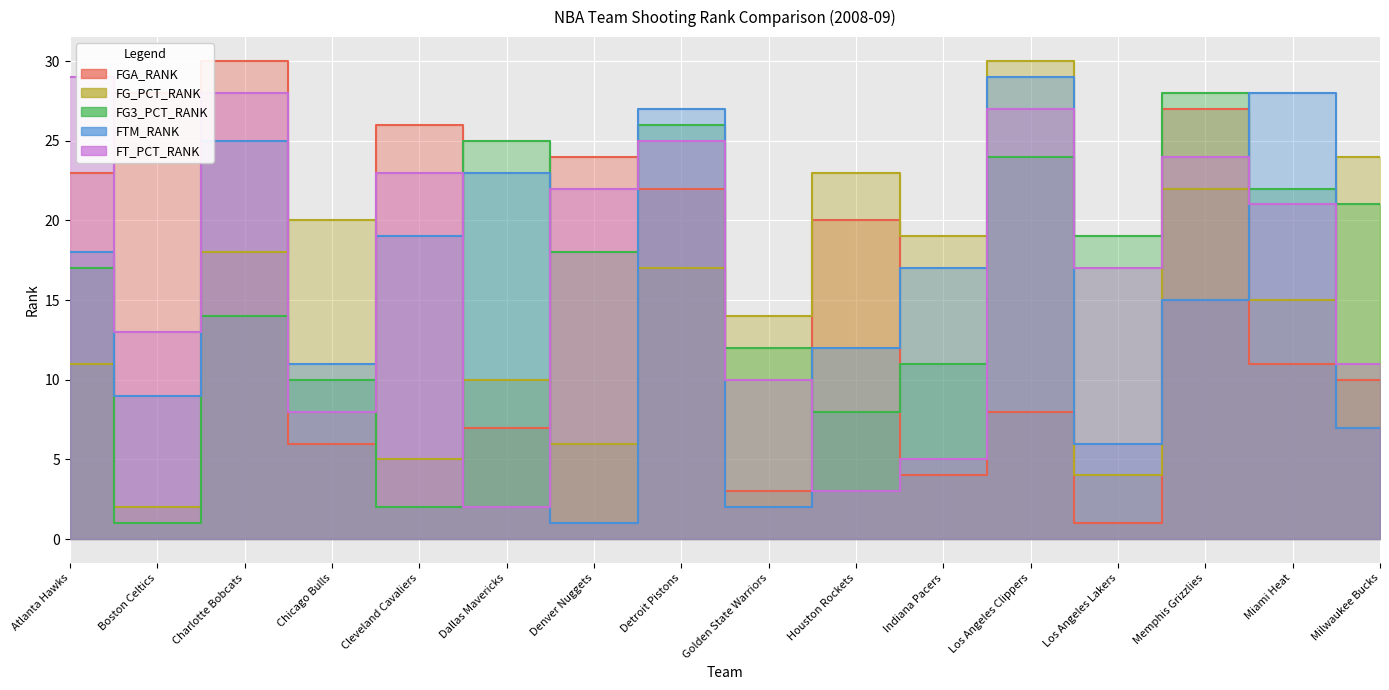

Reading left to right, list all the values displayed in this chart.

FGA_RANK: Atlanta Hawks=23	Boston Celtics=28	Charlotte Bobcats=30	Chicago Bulls=6	Cleveland Cavaliers=26	Dallas Mavericks=7	Denver Nuggets=24	Detroit Pistons=22	Golden State Warriors=3	Houston Rockets=20	Indiana Pacers=4	Los Angeles Clippers=8	Los Angeles Lakers=1	Memphis Grizzlies=27	Miami Heat=11	Milwaukee Bucks=10
FG_PCT_RANK: Atlanta Hawks=11	Boston Celtics=2	Charlotte Bobcats=18	Chicago Bulls=20	Cleveland Cavaliers=5	Dallas Mavericks=10	Denver Nuggets=6	Detroit Pistons=17	Golden State Warriors=14	Houston Rockets=23	Indiana Pacers=19	Los Angeles Clippers=30	Los Angeles Lakers=4	Memphis Grizzlies=22	Miami Heat=15	Milwaukee Bucks=24
FG3_PCT_RANK: Atlanta Hawks=17	Boston Celtics=1	Charlotte Bobcats=14	Chicago Bulls=10	Cleveland Cavaliers=2	Dallas Mavericks=25	Denver Nuggets=18	Detroit Pistons=26	Golden State Warriors=12	Houston Rockets=8	Indiana Pacers=11	Los Angeles Clippers=24	Los Angeles Lakers=19	Memphis Grizzlies=28	Miami Heat=22	Milwaukee Bucks=21
FTM_RANK: Atlanta Hawks=18	Boston Celtics=9	Charlotte Bobcats=25	Chicago Bulls=11	Cleveland Cavaliers=19	Dallas Mavericks=23	Denver Nuggets=1	Detroit Pistons=27	Golden State Warriors=2	Houston Rockets=12	Indiana Pacers=17	Los Angeles Clippers=29	Los Angeles Lakers=6	Memphis Grizzlies=15	Miami Heat=28	Milwaukee Bucks=7
FT_PCT_RANK: Atlanta Hawks=29	Boston Celtics=13	Charlotte Bobcats=28	Chicago Bulls=8	Cleveland Cavaliers=23	Dallas Mavericks=2	Denver Nuggets=22	Detroit Pistons=25	Golden State Warriors=10	Houston Rockets=3	Indiana Pacers=5	Los Angeles Clippers=27	Los Angeles Lakers=17	Memphis Grizzlies=24	Miami Heat=21	Milwaukee Bucks=11